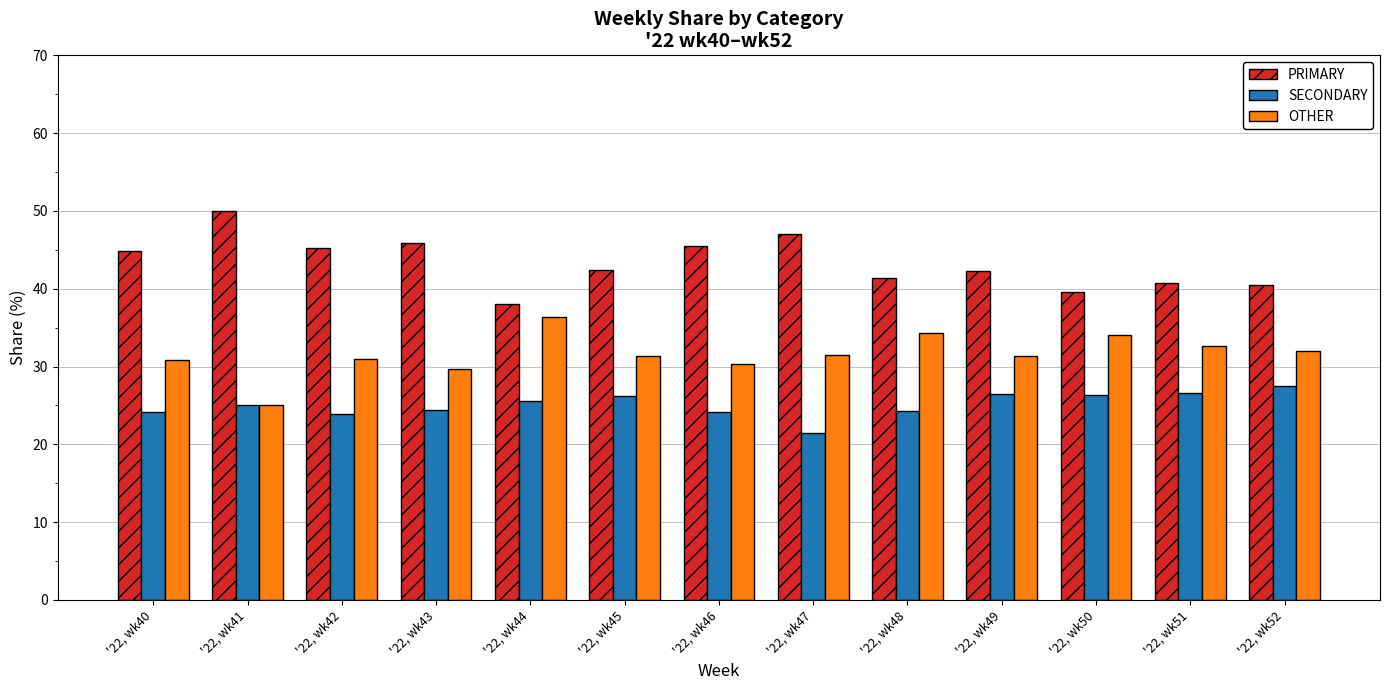

What is the difference between the PRIMARY values at '22, wk44 and '22, wk40?

6.9